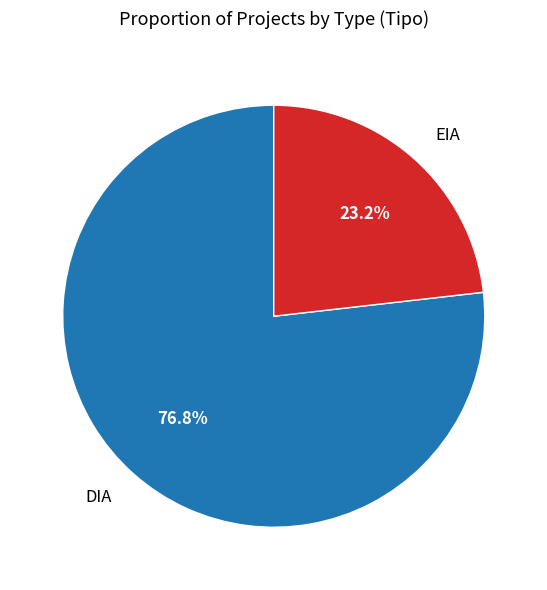

Count the number of slices in the pie.

2